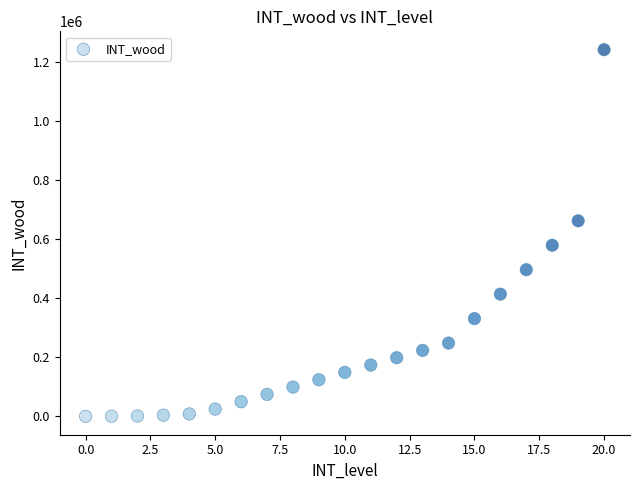

What is the range of Y values (max minus min)?

1242000